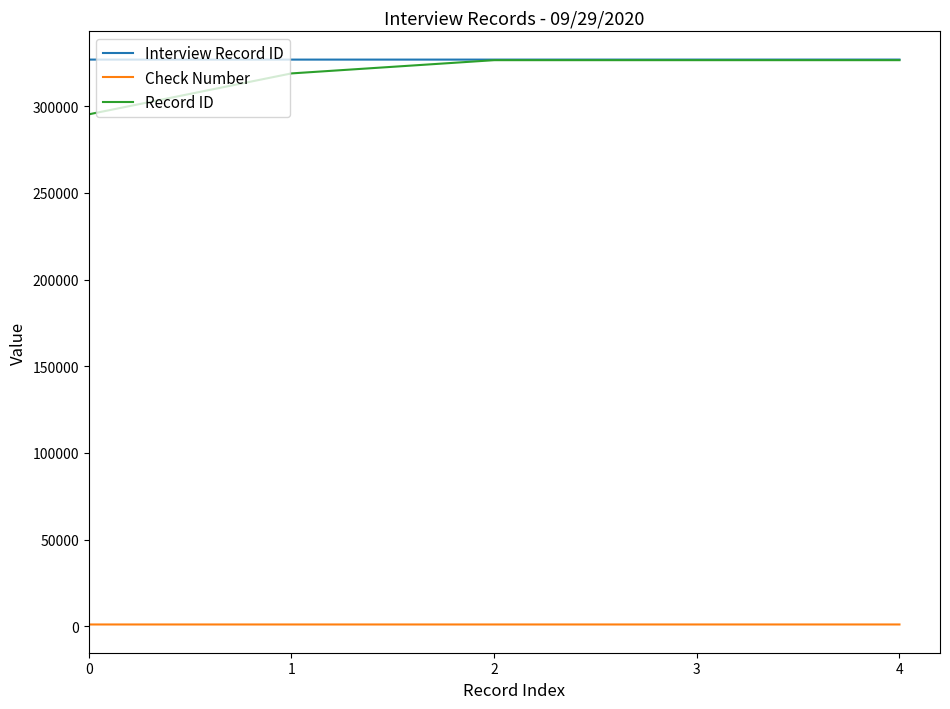

What value does the Check Number series have at 1?

1002